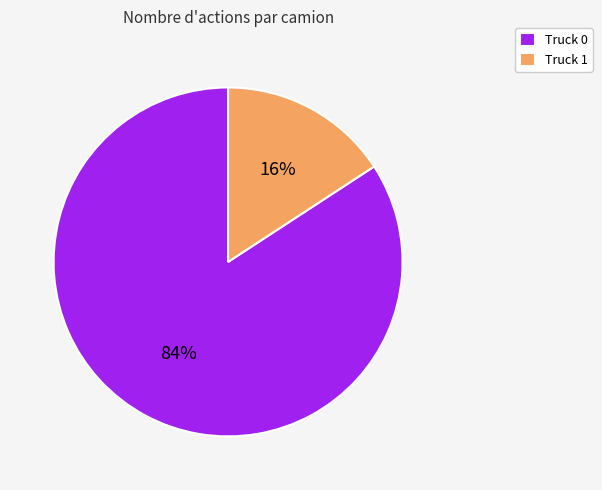

Is Truck 1 the majority of the pie?

No